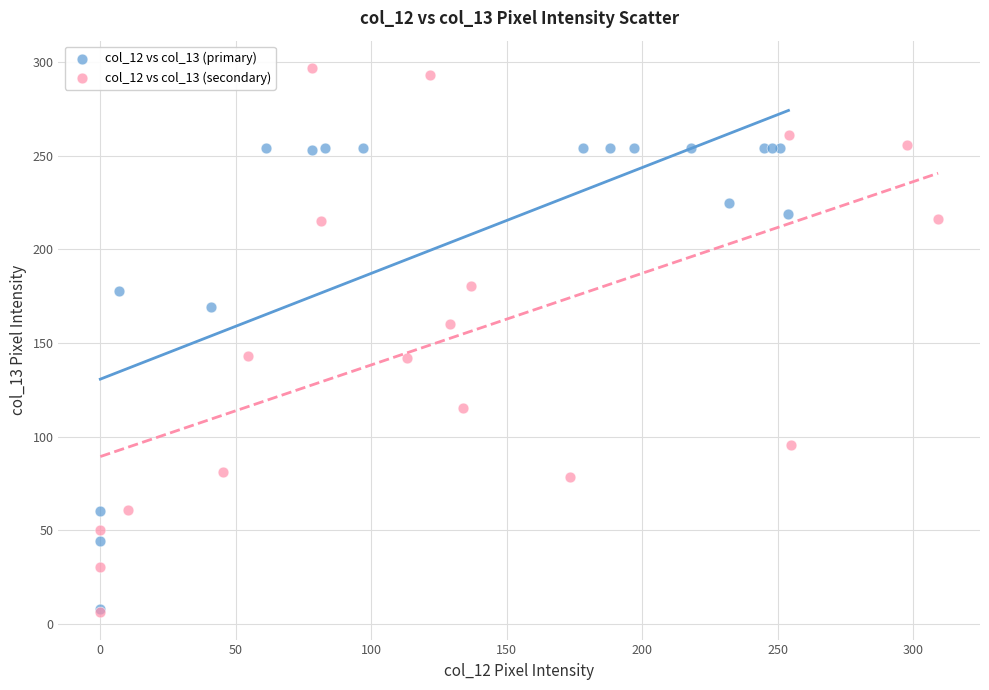

Which series has the widest spread of Y values?

col_12 vs col_13 (secondary)